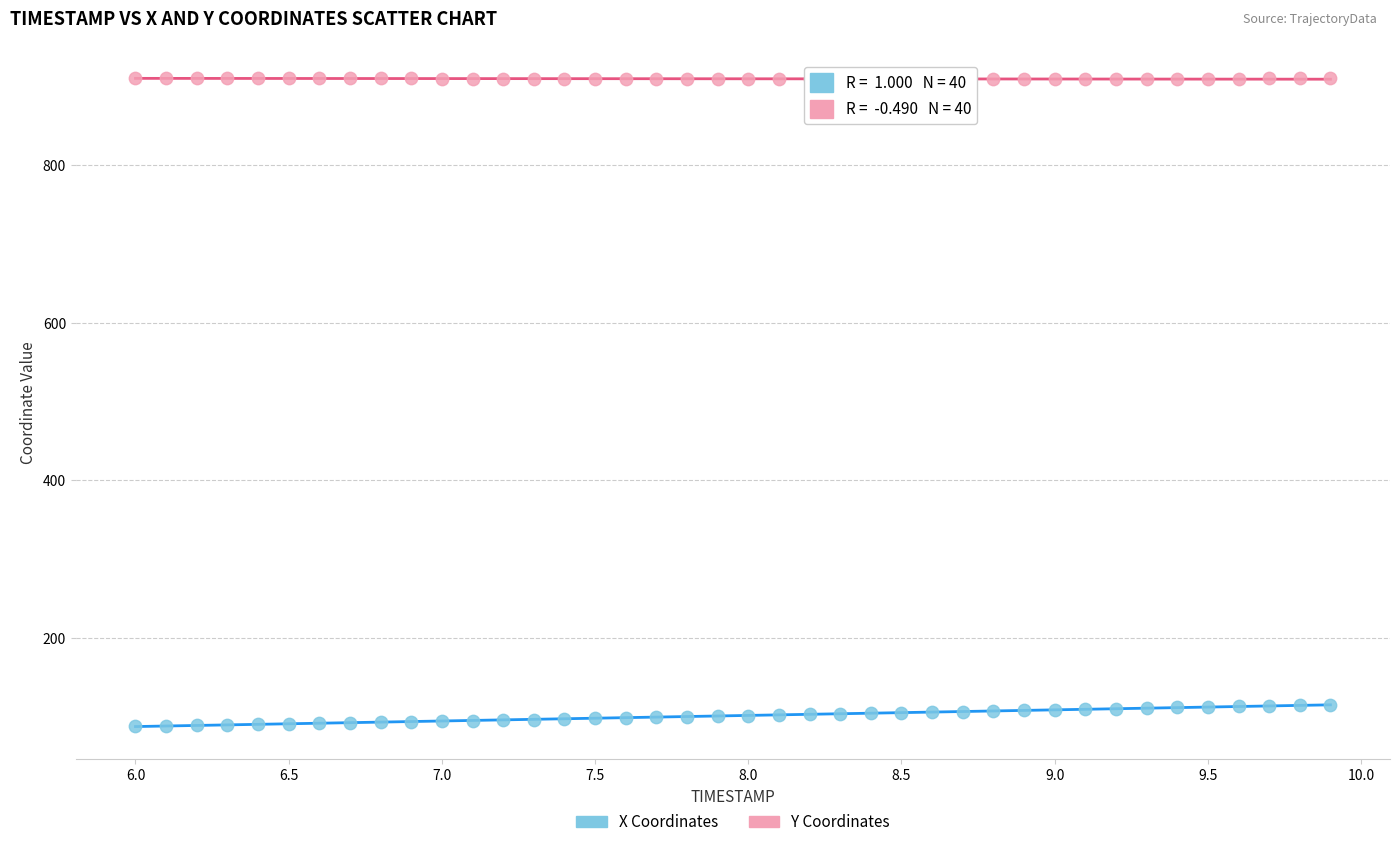

Which series reaches the minimum Y coordinate?

X Coordinates